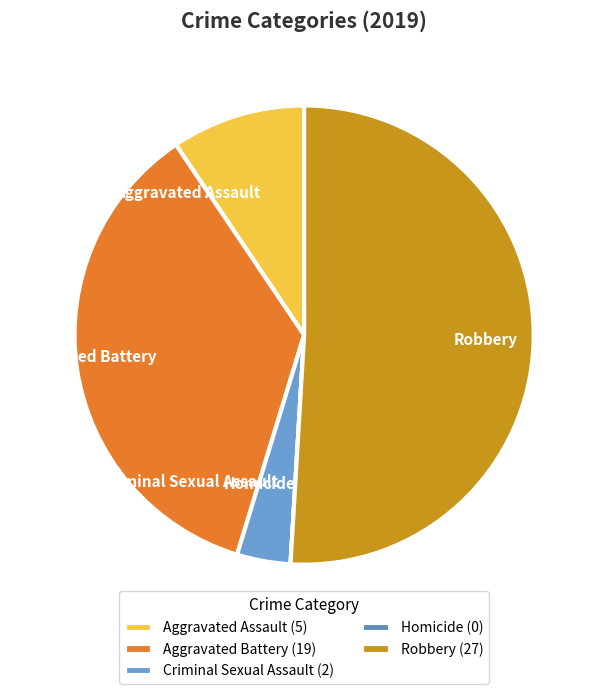

Does Aggravated Battery represent more than half of the total?

No